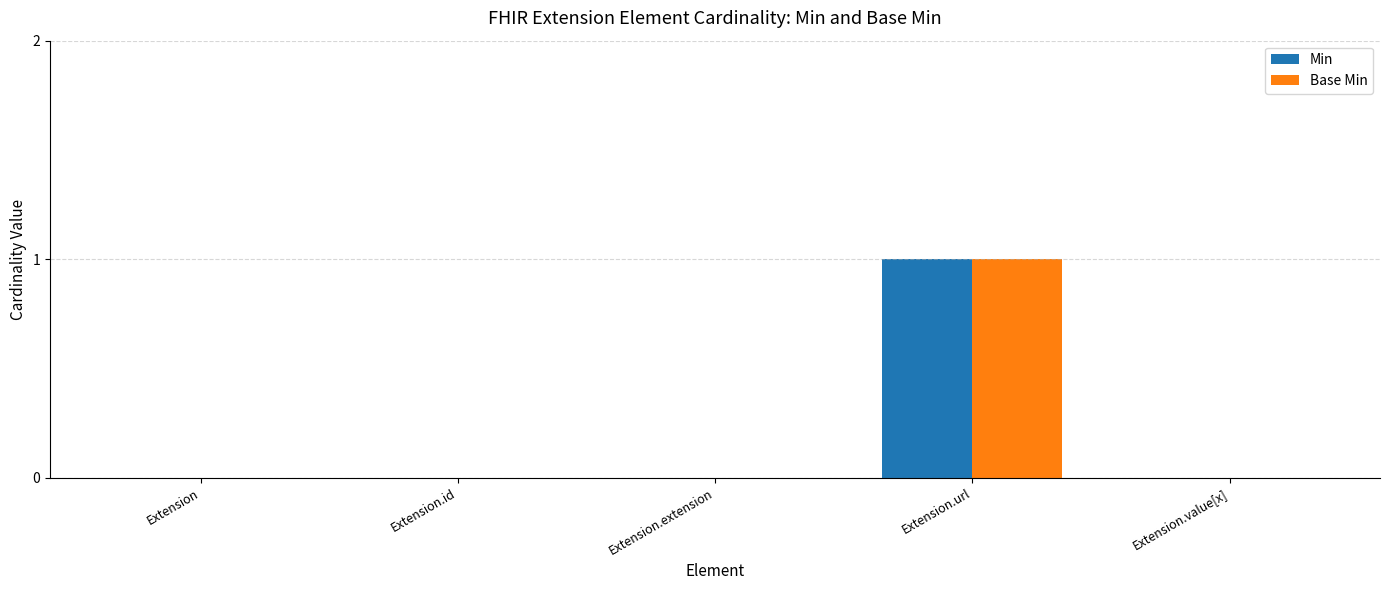

Is it true that Min equals 0 at Extension.id?

True